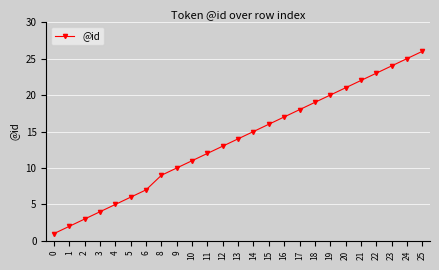

How many data points are less than 14?

12